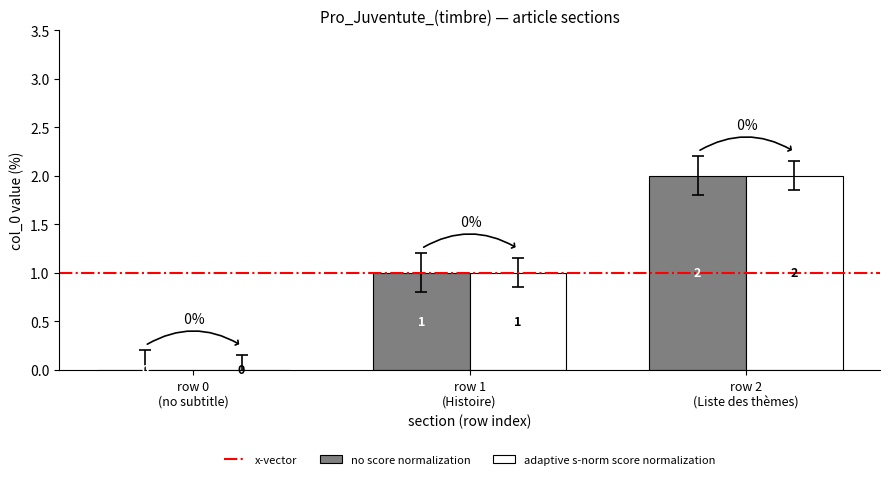

What is the sum of all adaptive s-norm score normalization values?

3